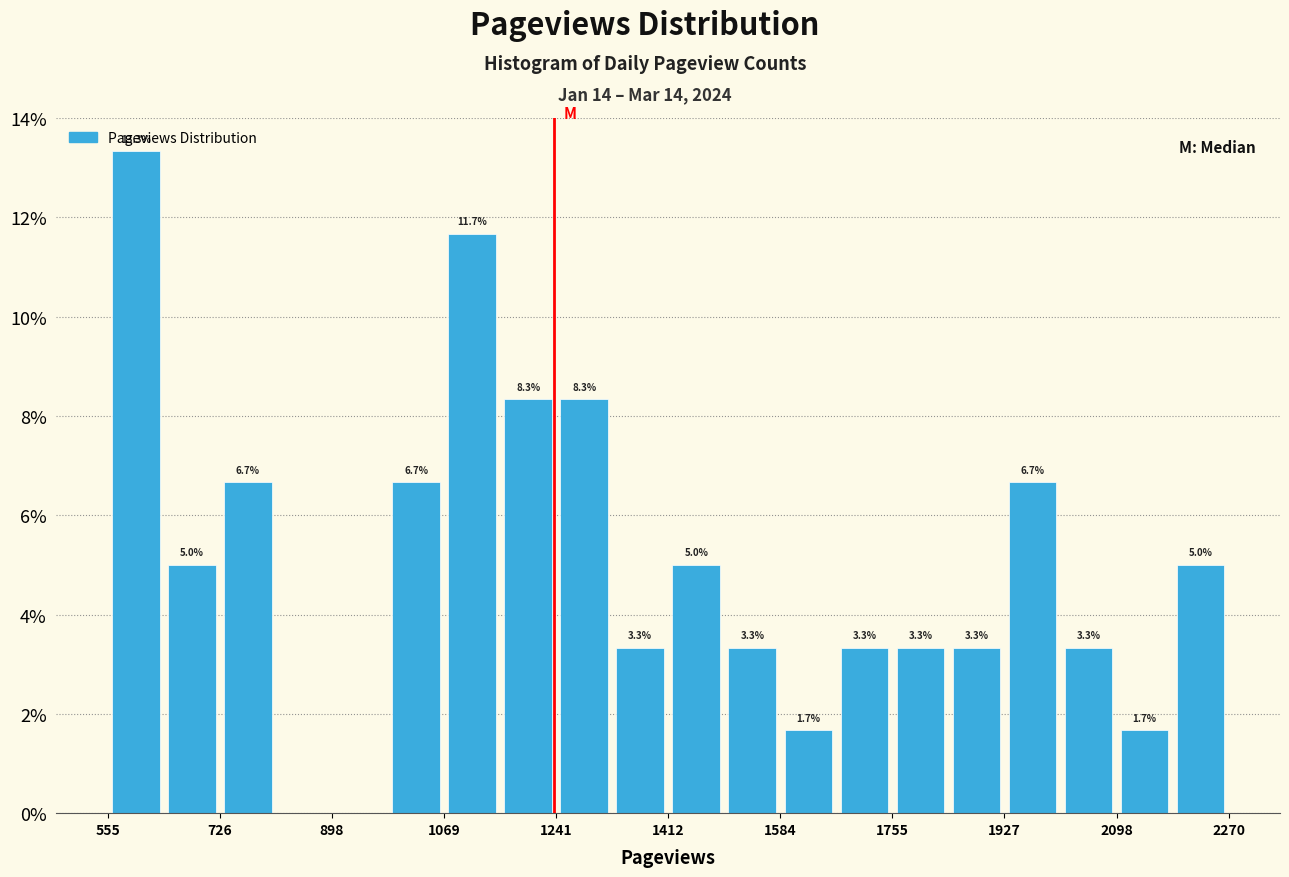

Which range on the x-axis has the tallest bar?

560 to 640